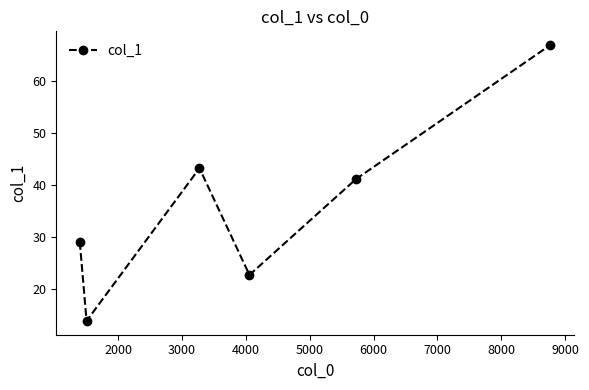

What is the value of the 3rd point from the left?

43.3